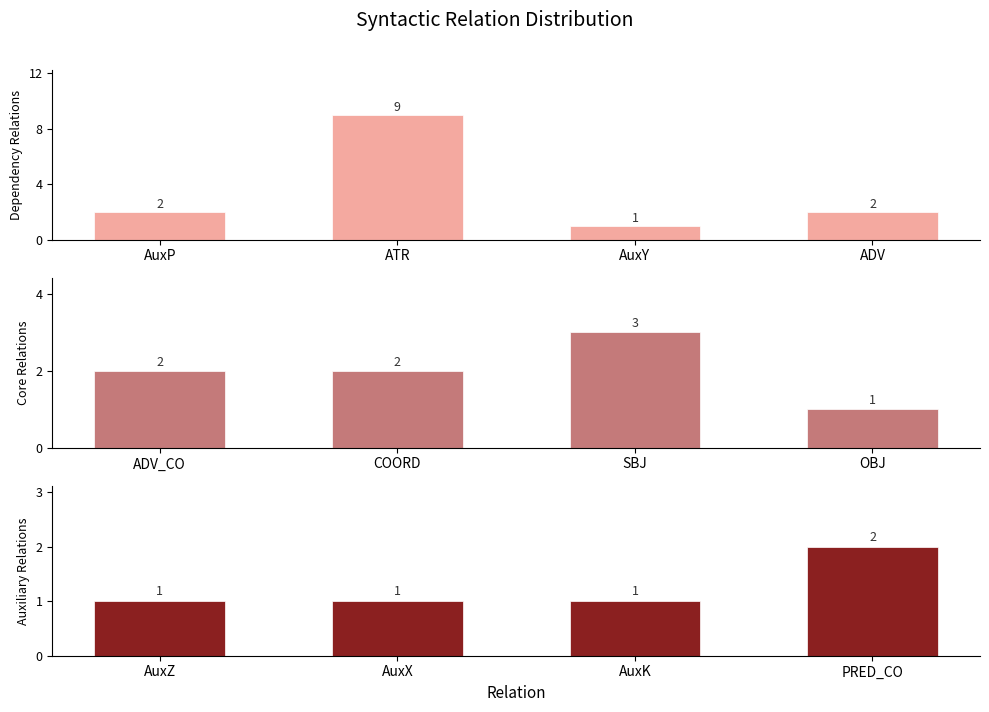

What value does the Auxiliary Relations series have at PRED_CO?

2